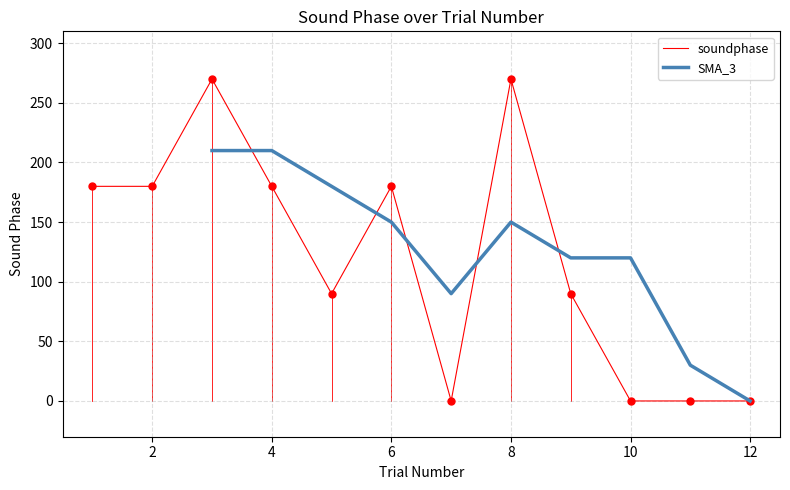

Where is the data nearest to the value 135?

1